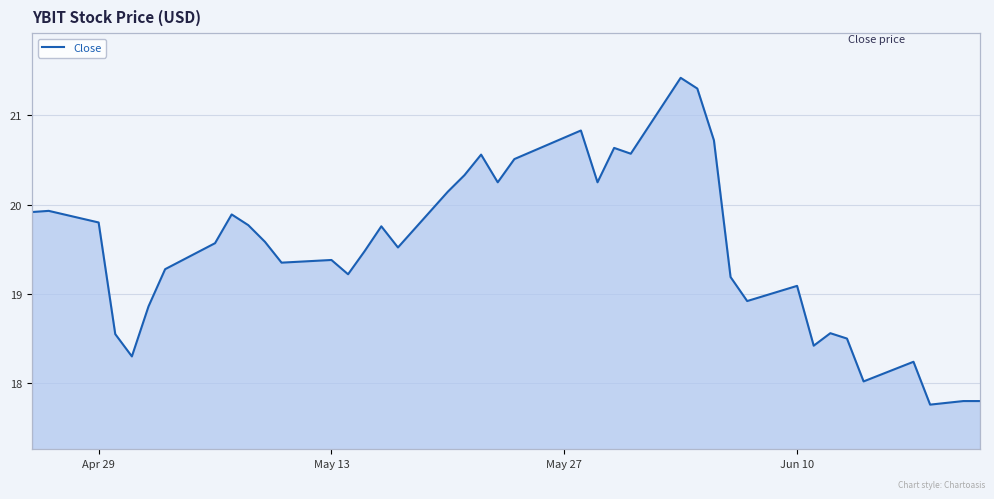

Does the chart display data point markers on the line(s)?

No